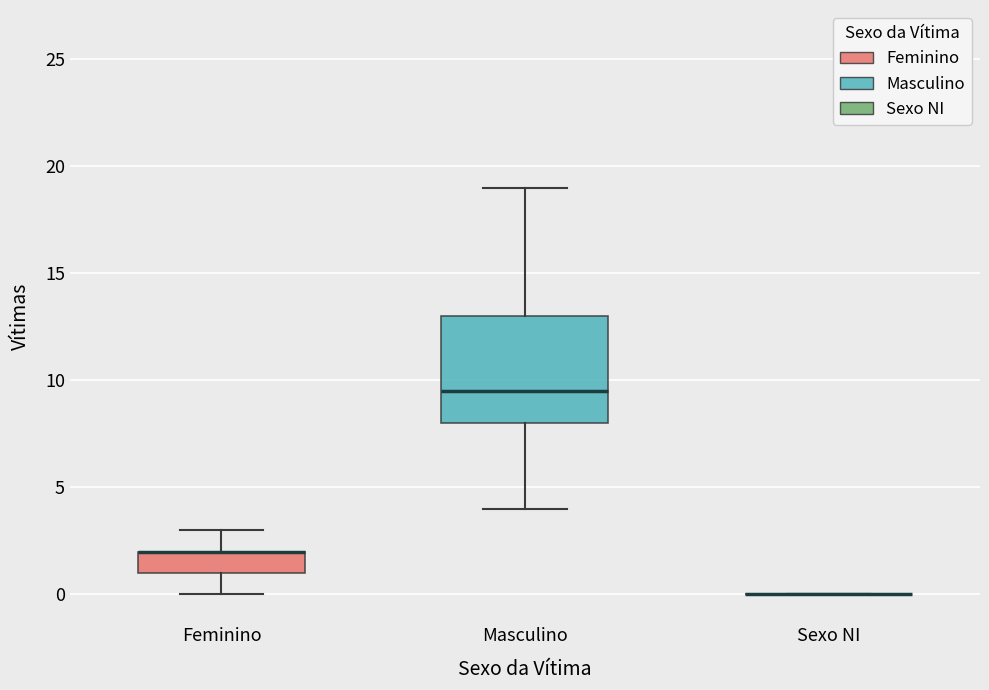

Comparing the boxes themselves (not the whiskers), which one is the tallest?

Masculino